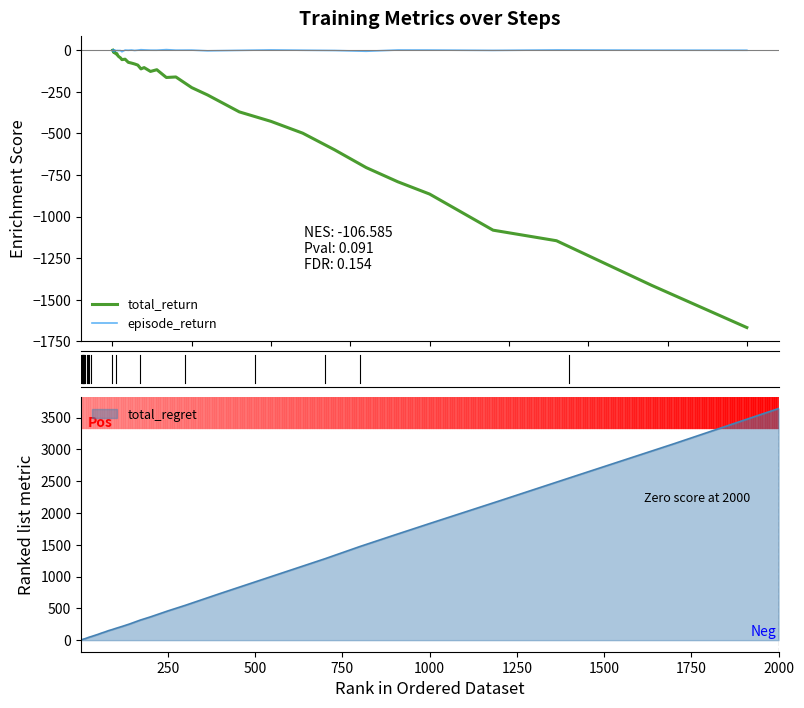

True or false: episode_return has more than 0 interior local peaks.

True